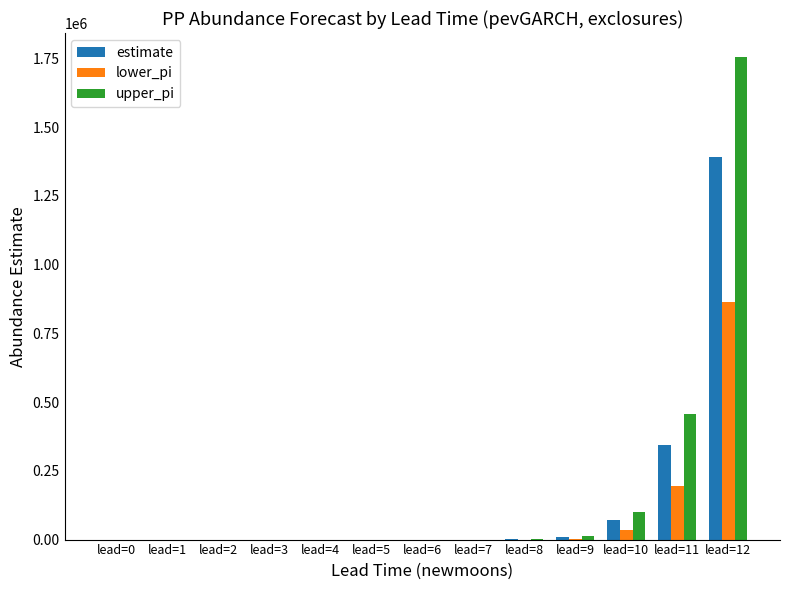

At which category does the chart reach its peak across all series?

lead=12